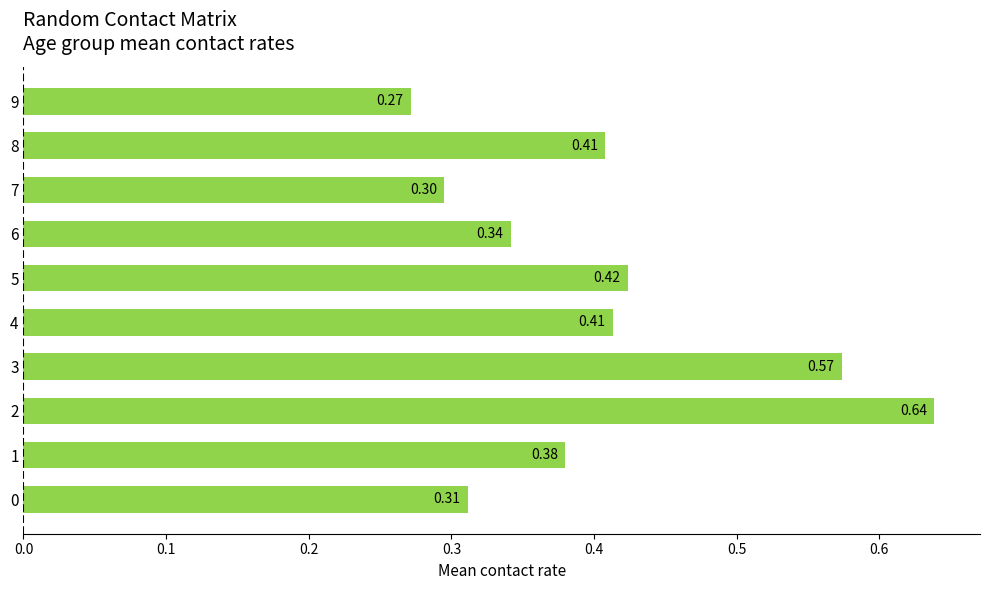

What is the difference between the values at 9 and 3?

0.3